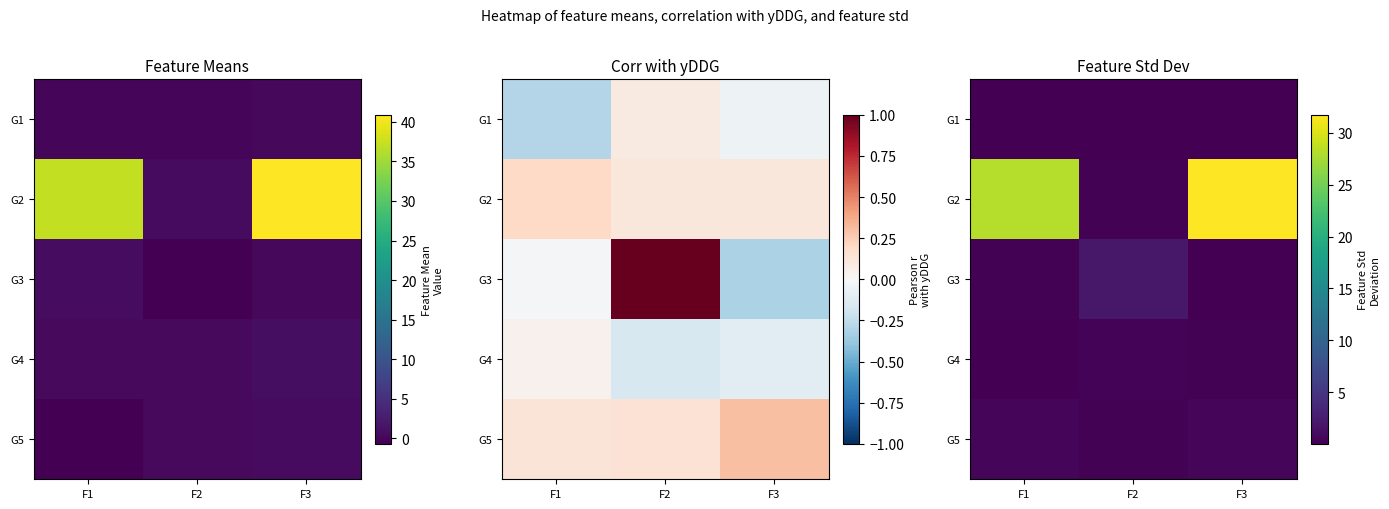

What is the difference between the second highest and minimum values in the G3 series?

0.2